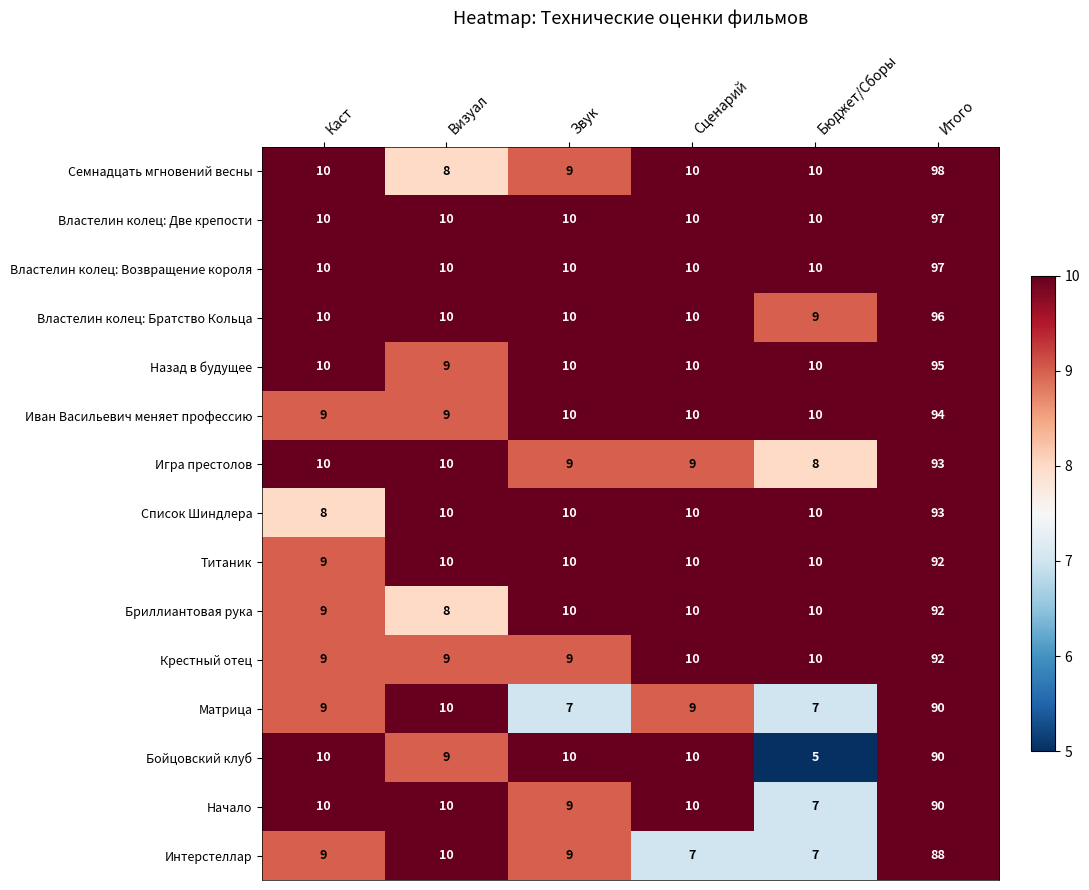

What is the minimum value for Бриллиантовая рука?

8